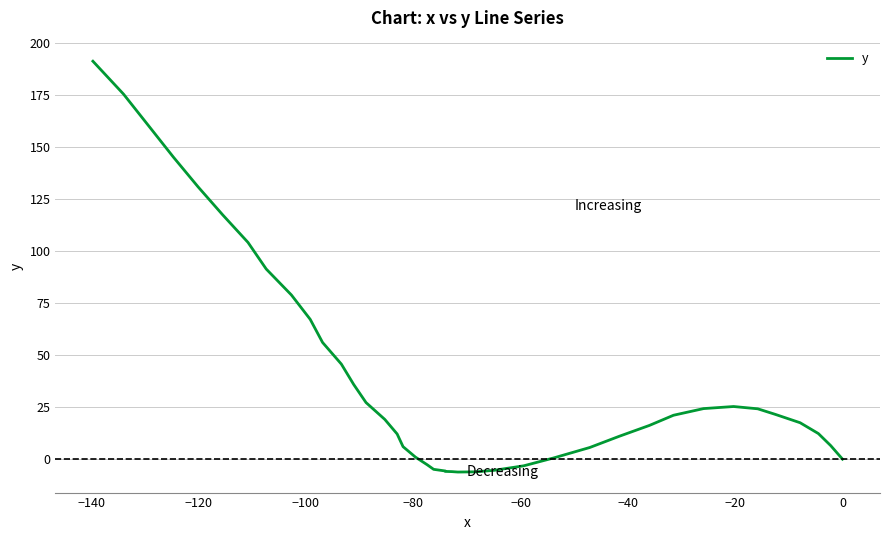

What is the difference between the second highest and minimum values?

181.7